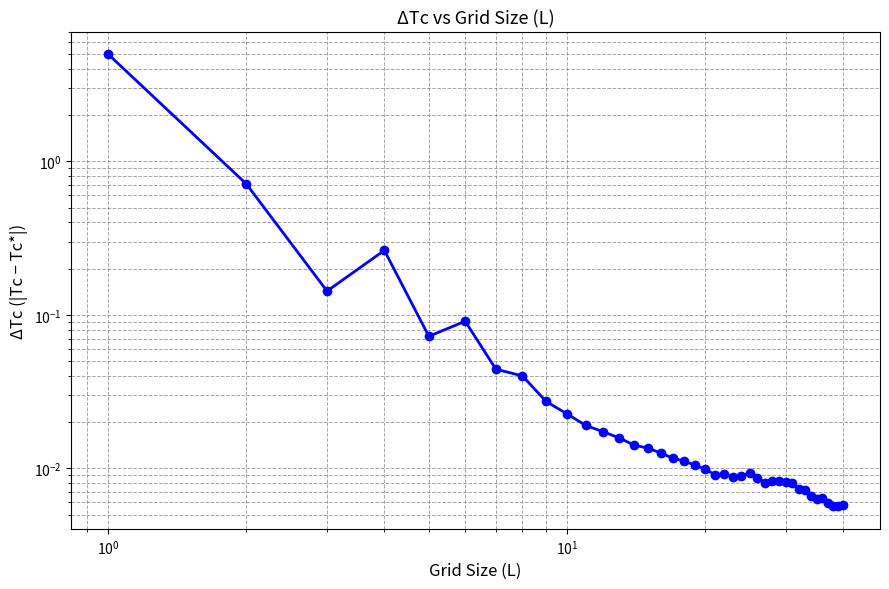

What is the difference between the maximum and minimum values?

5.0